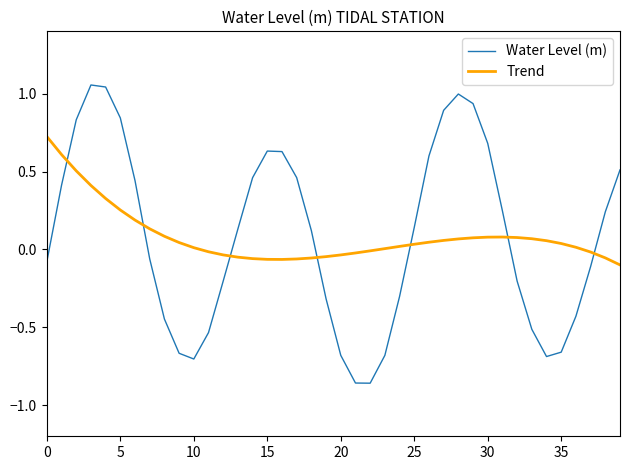

Which series has the widest spread of values?

Water Level (m)